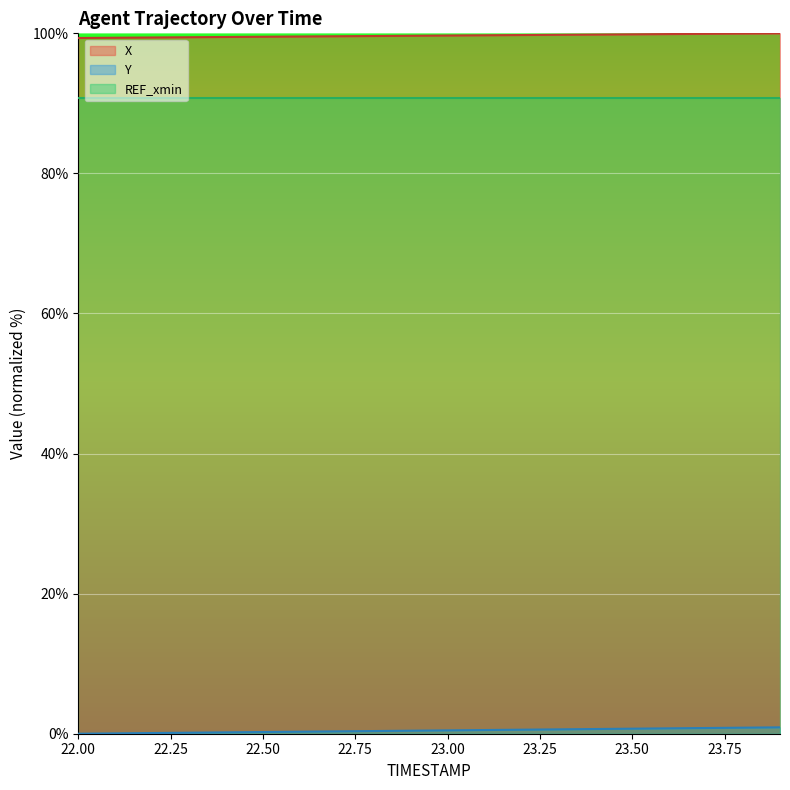

Is it true that X equals 99.7 at 23.00?

True